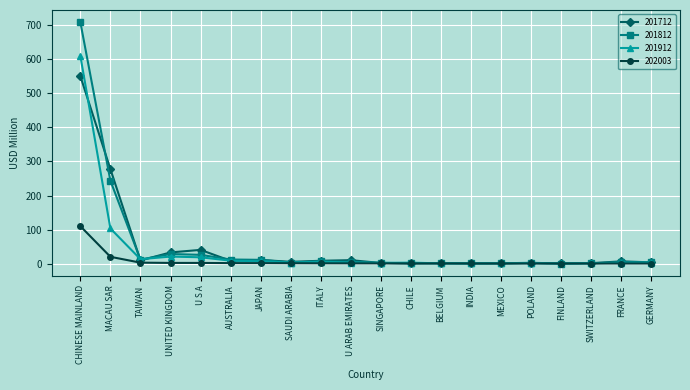

Is the value of 201812 at U ARAB EMIRATES greater than the value of 201712 at MACAU SAR?

No